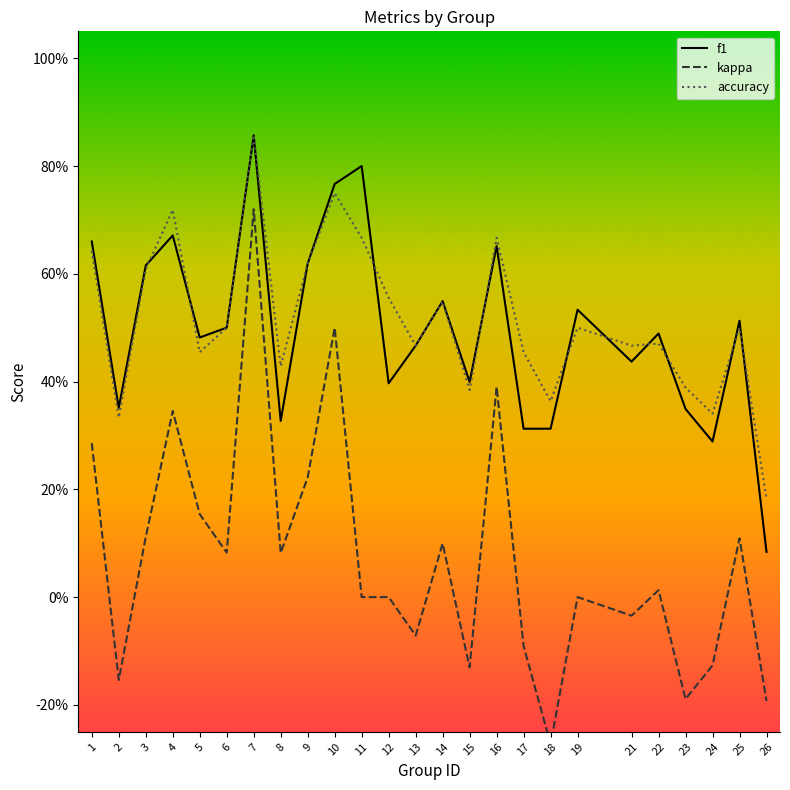

Reading left to right, transcribe all the data shown in this chart.

f1: 1=0.7	2=0.4	3=0.6	4=0.7	5=0.5	6=0.5	7=0.9	8=0.3	9=0.6	10=0.8	11=0.8	12=0.4	13=0.5	14=0.5	15=0.4	16=0.7	17=0.3	18=0.3	19=0.5	21=0.4	22=0.5	23=0.3	24=0.3	25=0.5	26=0.1
kappa: 1=0.3	2=-0.2	3=0.1	4=0.3	5=0.2	6=0.1	7=0.7	8=0.1	9=0.2	10=0.5	11=0.0	12=0.0	13=-0.1	14=0.1	15=-0.1	16=0.4	17=-0.1	18=-0.3	19=0.0	21=-0.0	22=0.0	23=-0.2	24=-0.1	25=0.1	26=-0.2
accuracy: 1=0.6	2=0.3	3=0.6	4=0.7	5=0.5	6=0.5	7=0.9	8=0.4	9=0.6	10=0.8	11=0.7	12=0.6	13=0.5	14=0.5	15=0.4	16=0.7	17=0.5	18=0.4	19=0.5	21=0.5	22=0.5	23=0.4	24=0.3	25=0.5	26=0.2